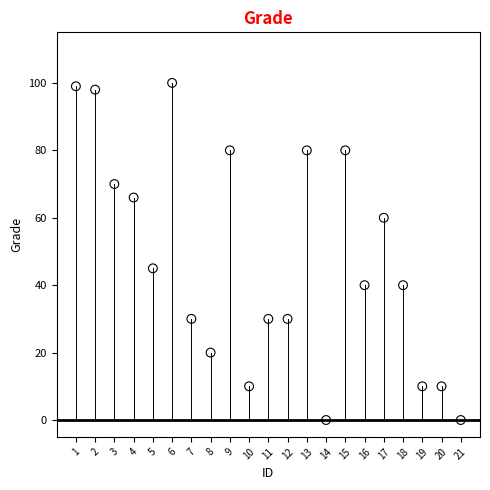

What is the range of Y values (max minus min)?

100